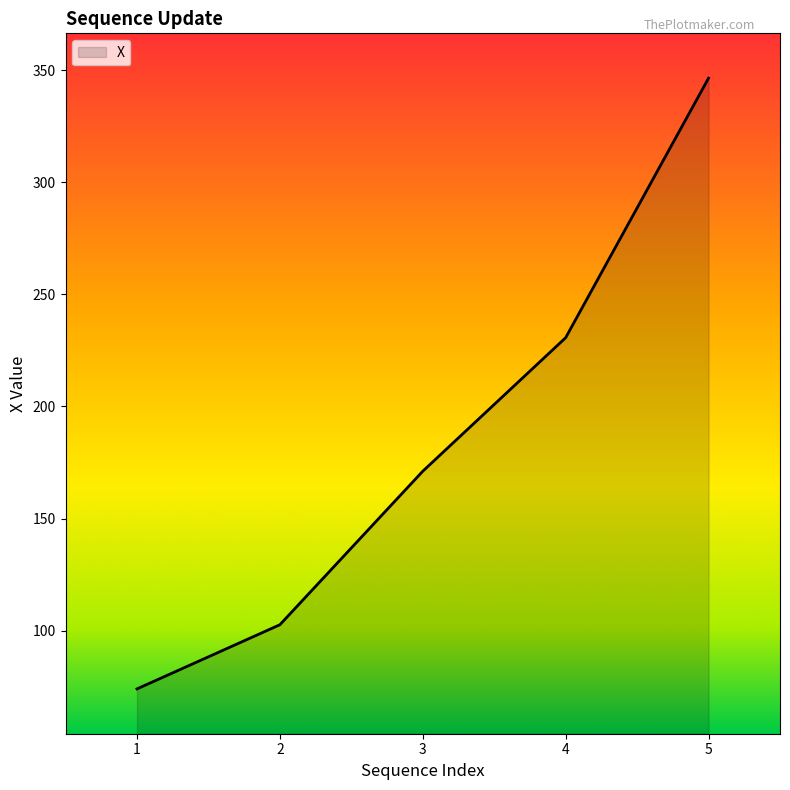

What is the smallest value displayed?

74.0